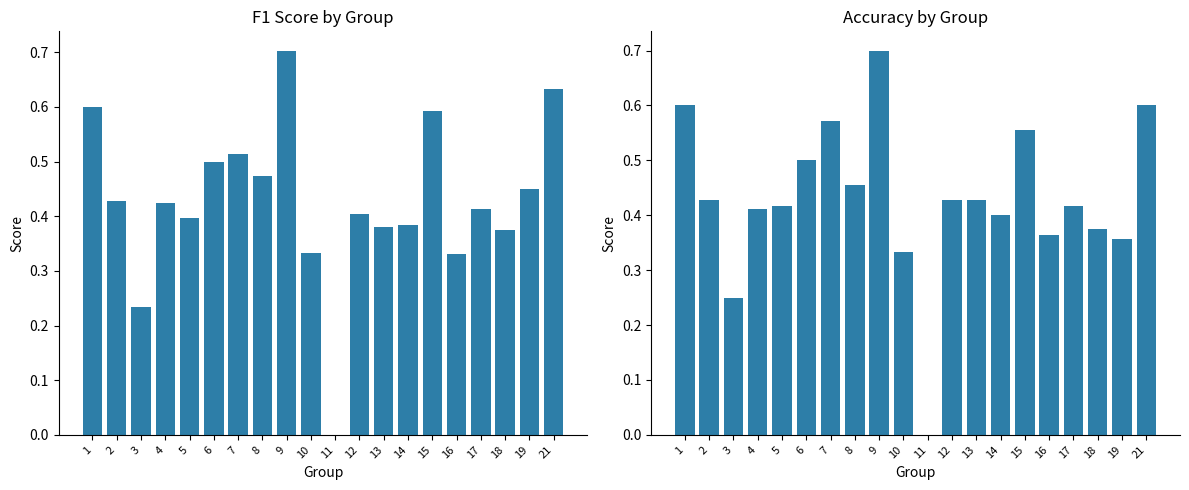

Which category has the lowest value in the accuracy series?

11